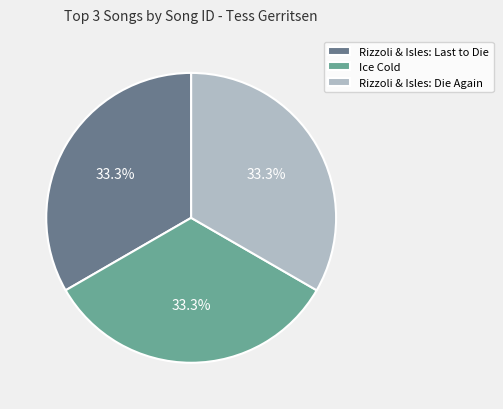

Does any single category account for the majority?

No